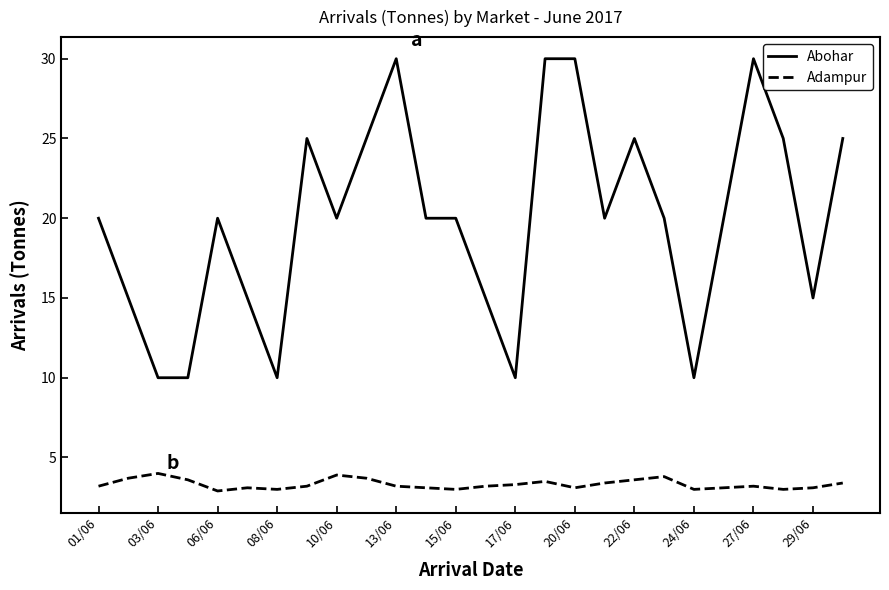

At how many categories does at least one series exceed 28?

4